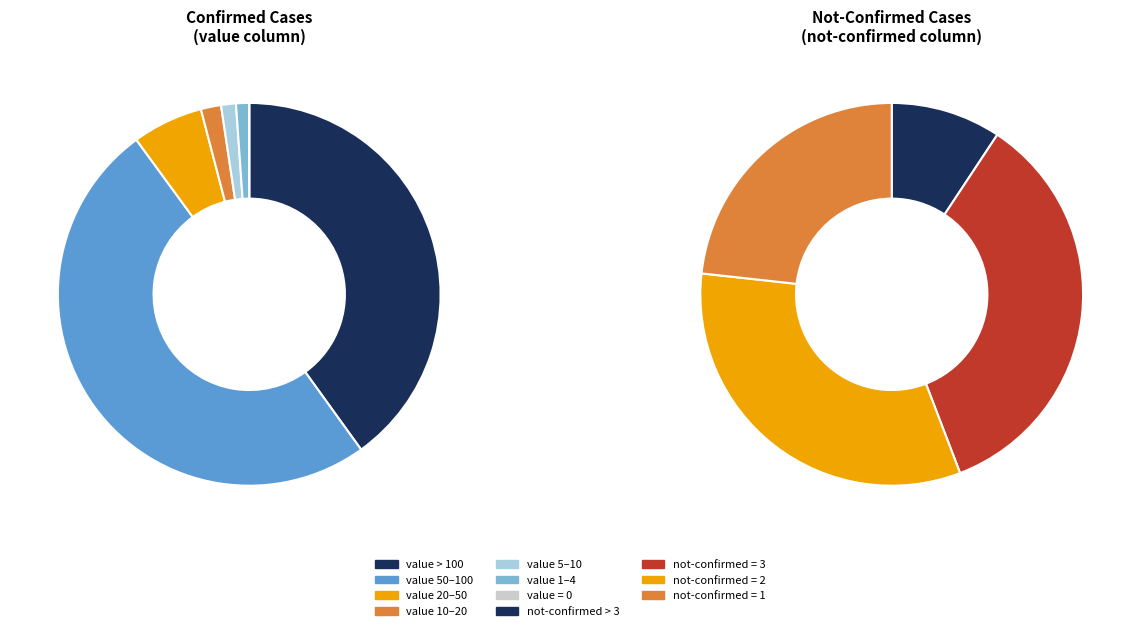

Does 18 account for over 50% of the chart?

No